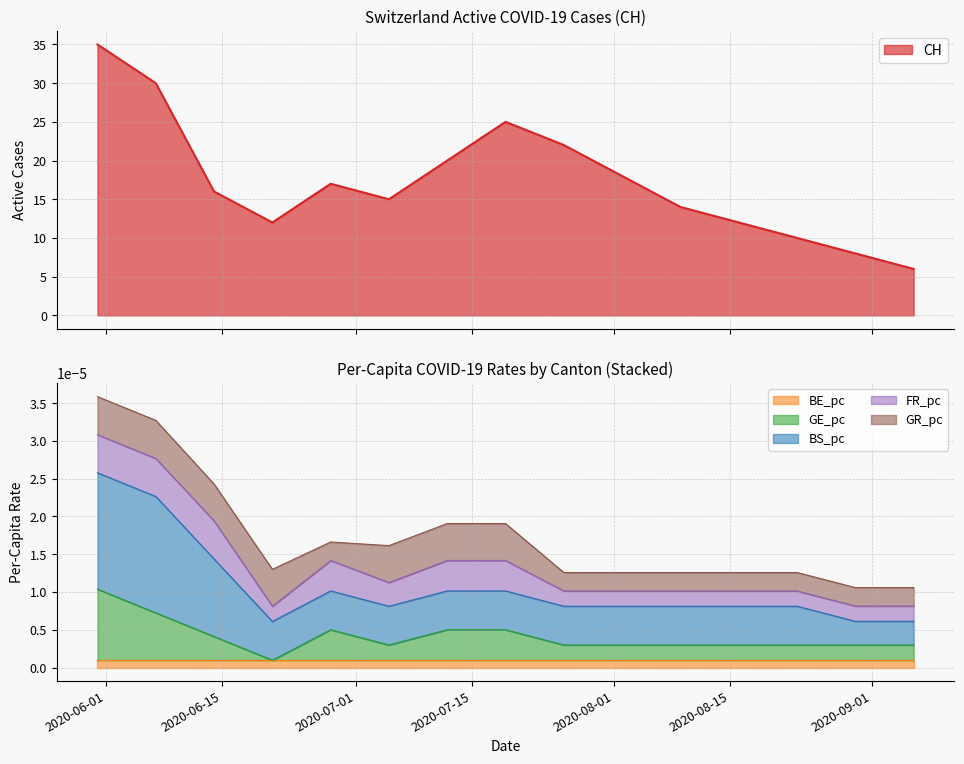

List the series in order of their peak value, highest first.

CH, BS_pc, GE_pc, FR_pc, GR_pc, BE_pc